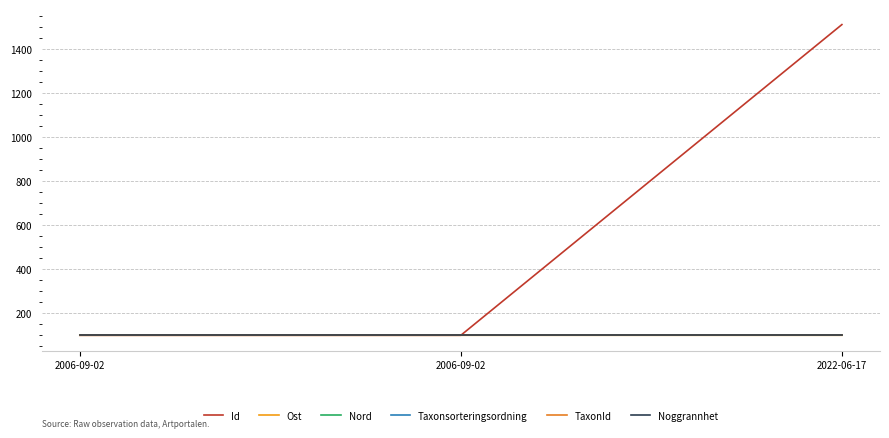

What is the label of the 2nd point from the left?

2006-09-02